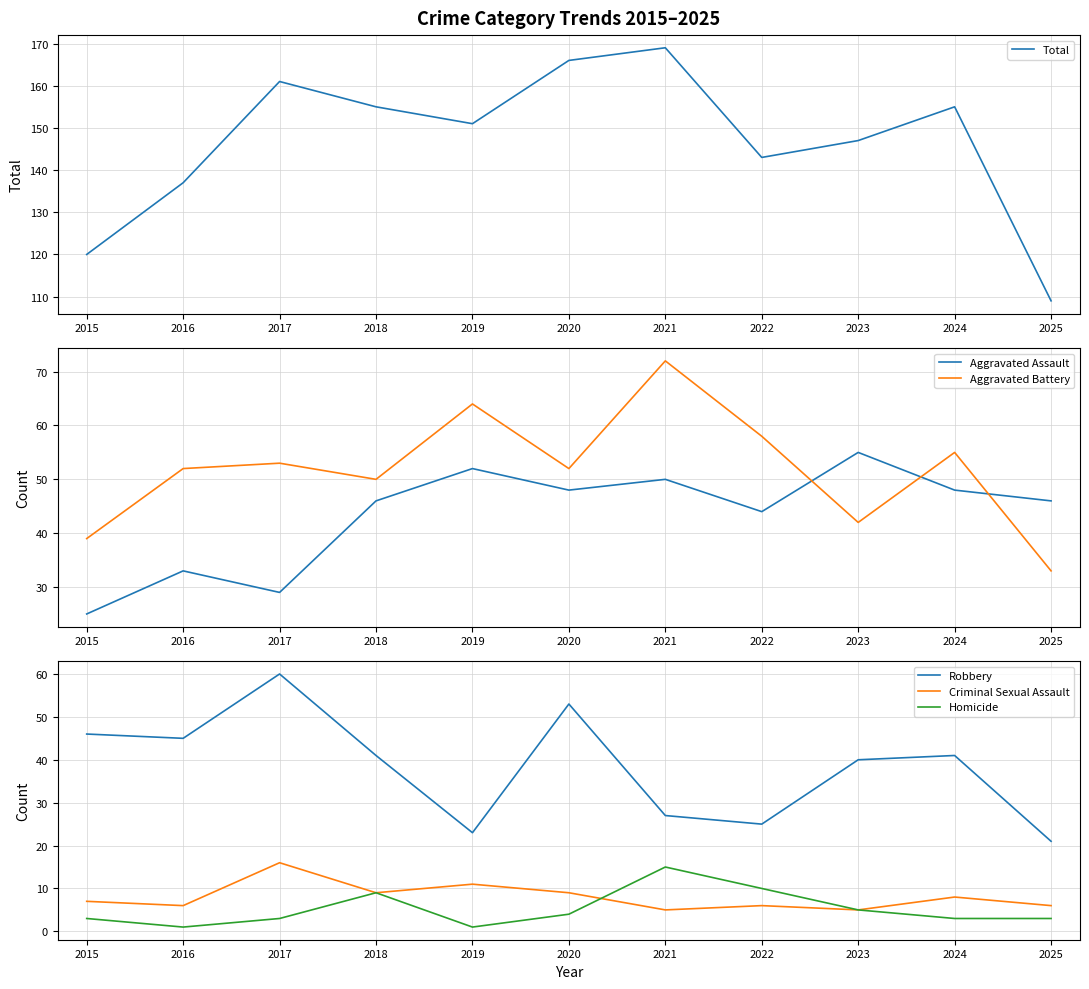

True or false: Robbery has more than 2 points higher than both neighbors.

True